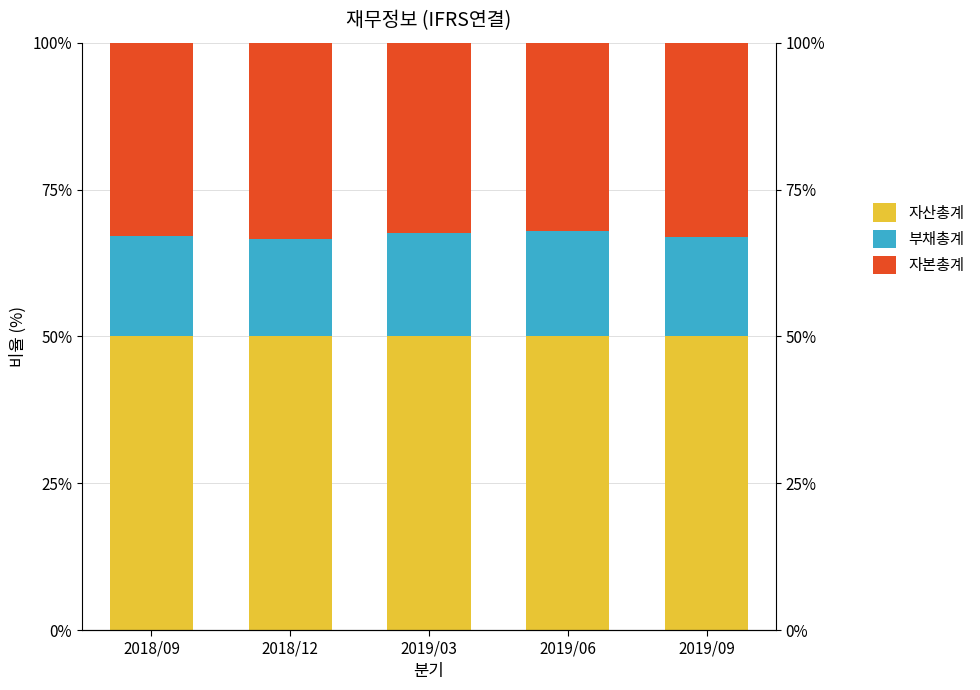

The value of 부채총계 at 2018/12 is 16.6. True or false?

True